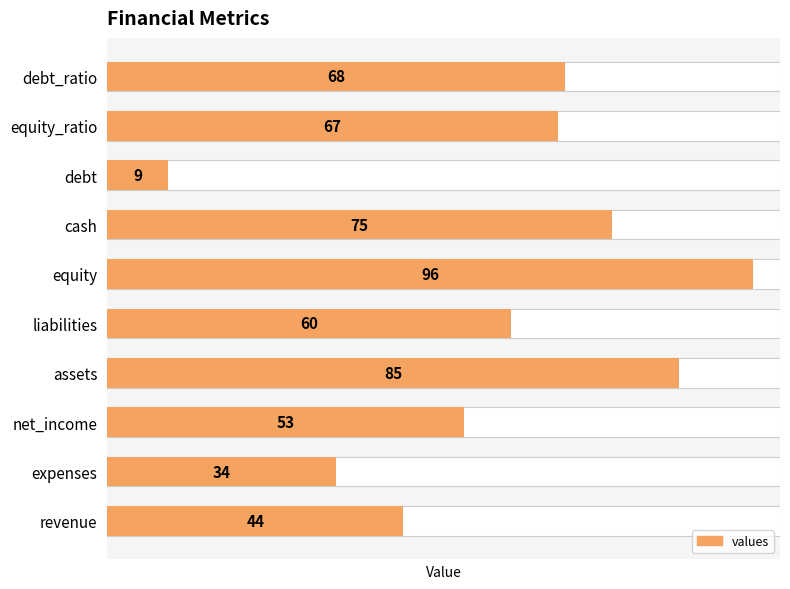

Reading left to right, list all the values displayed in this chart.

44	34	53	85	60	96	75	9	67	68